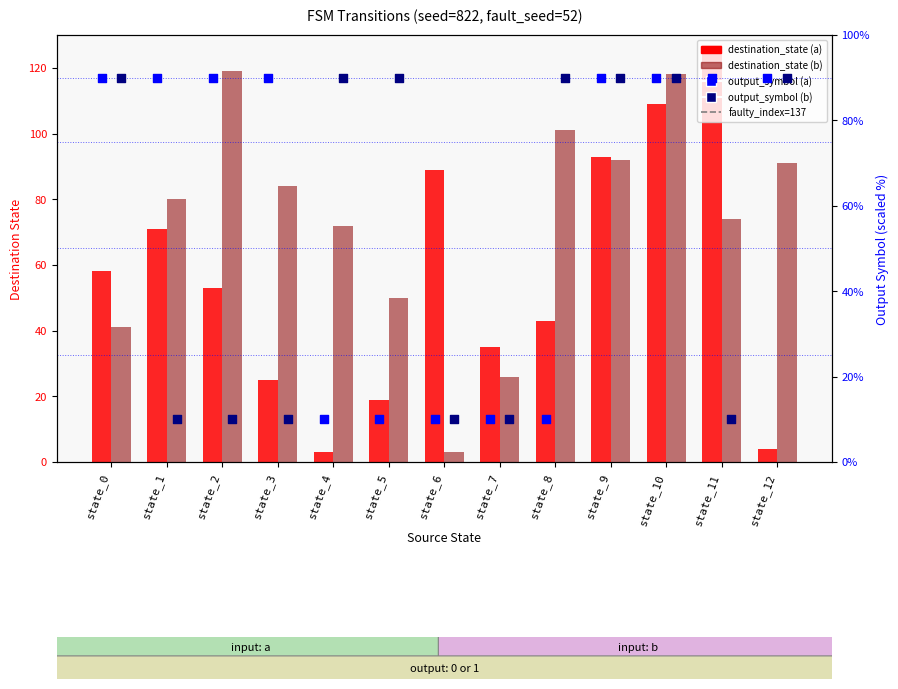

Which series contains the highest Y value?

destination_state_a